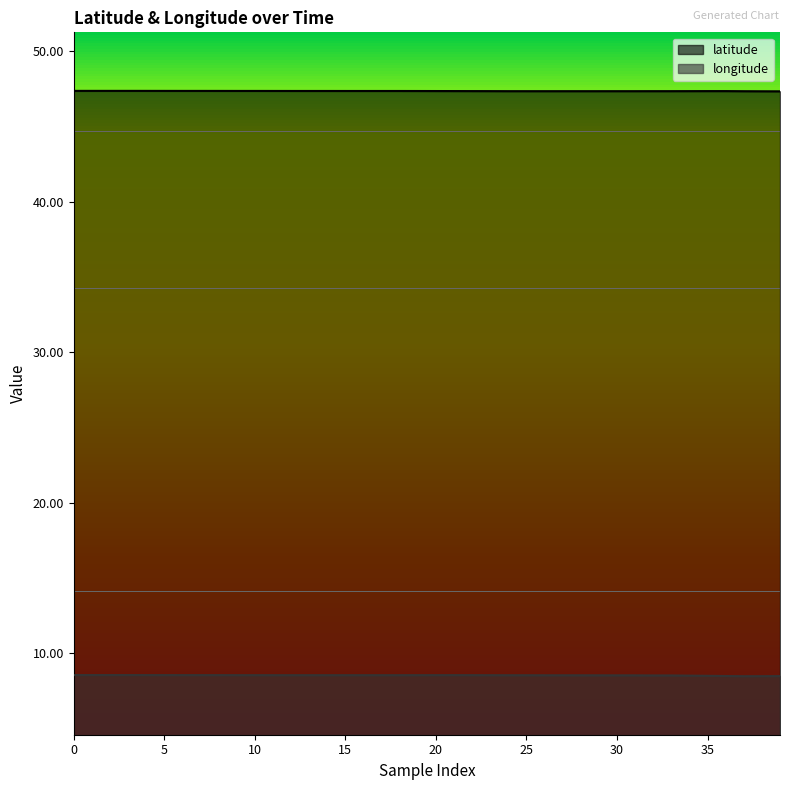

The value of latitude at 25 is 22.7. True or false?

False